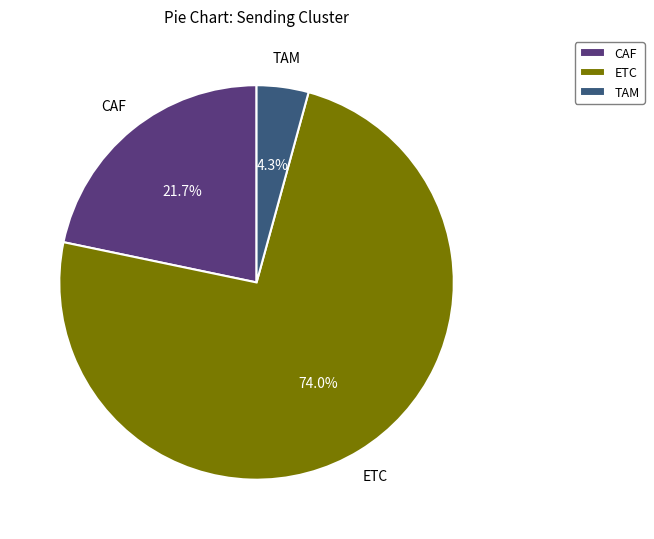

Combined, do ETC and CAF account for over 50%?

Yes